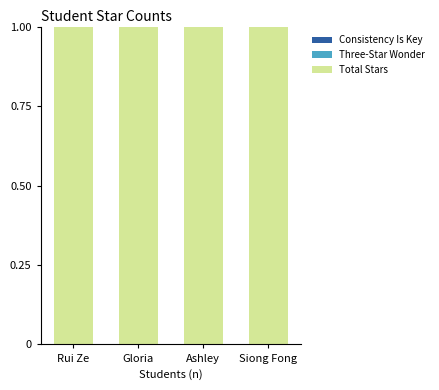

What is the label of the 2nd bar from the left?

Gloria